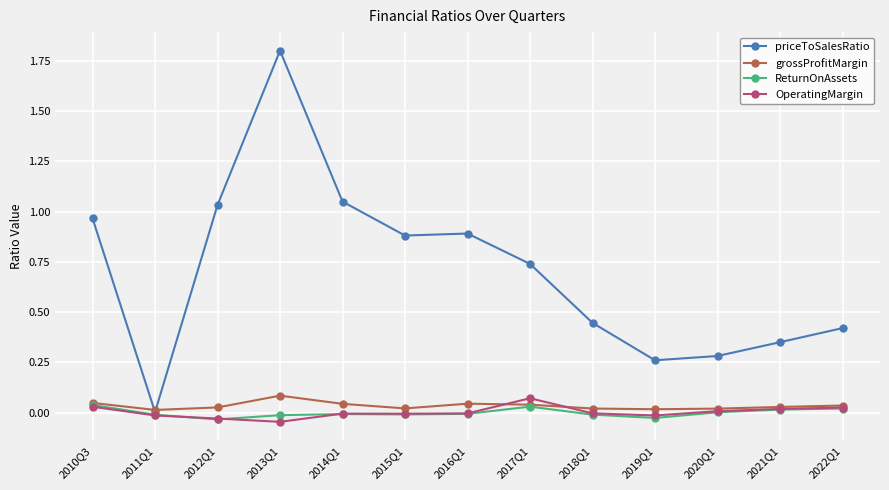

How many distinct data groups are displayed?

4